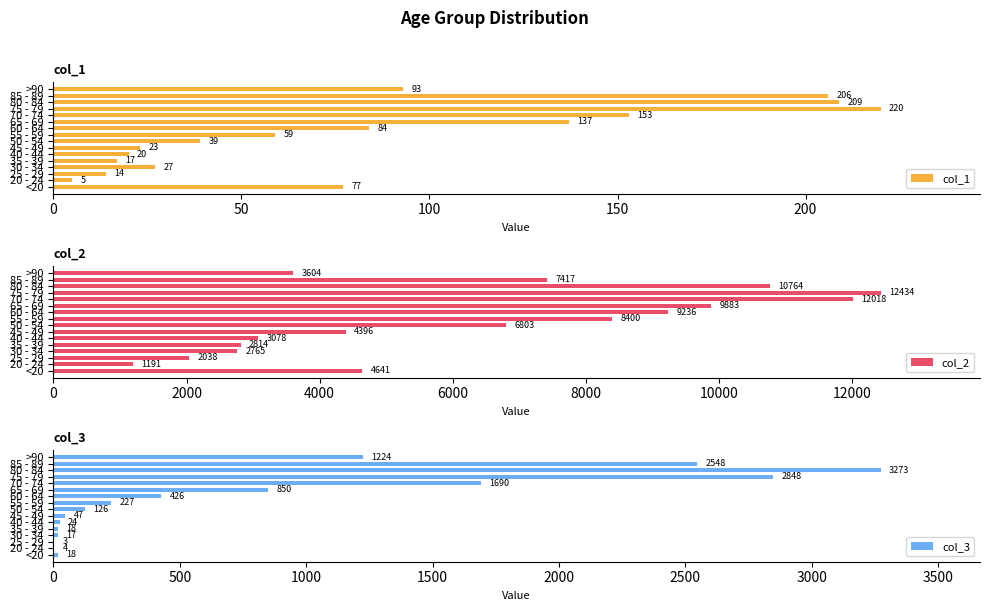

What is the approximate value of col_2 at 45 - 49?

4396